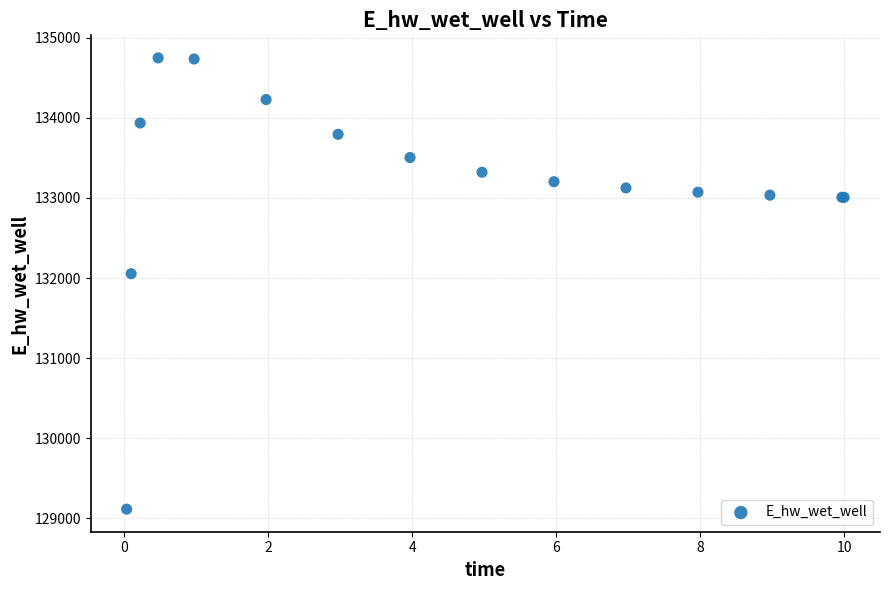

What Y value in the scatter plot is closest to 131931?

132054.5